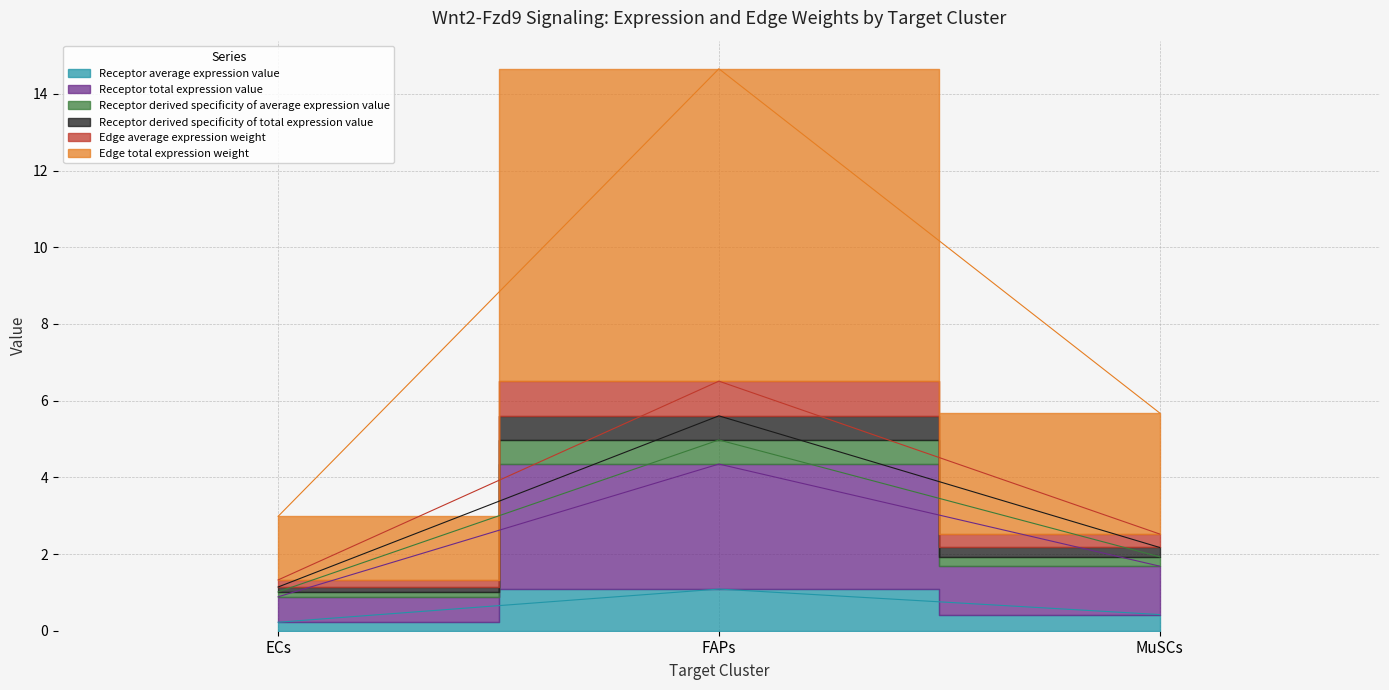

Is it true that Edge total expression weight equals 0.8 at ECs?

False